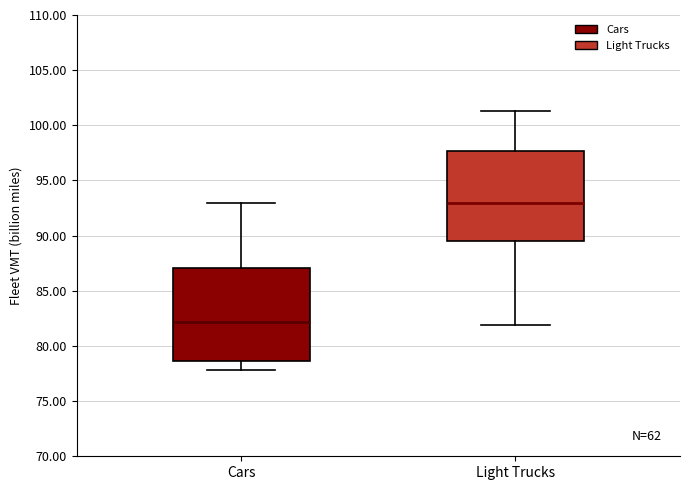

Which box's median line is the highest?

Light Trucks